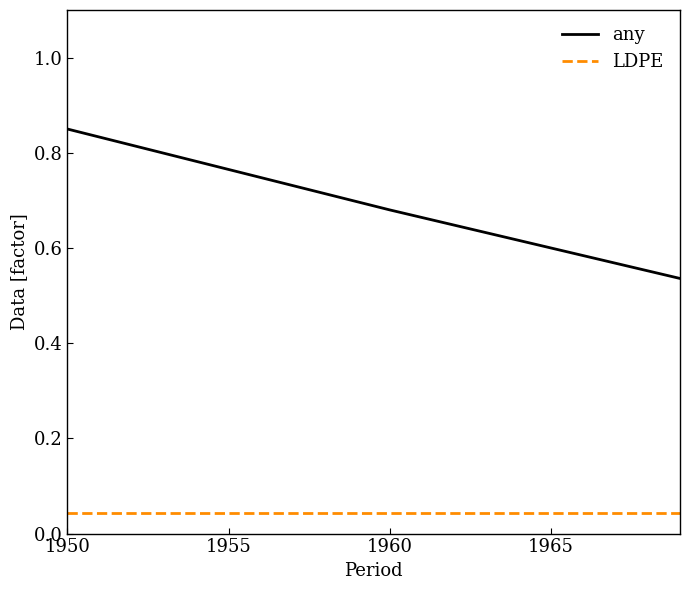

List the series in order of their overall mean, lowest first.

LDPE, any